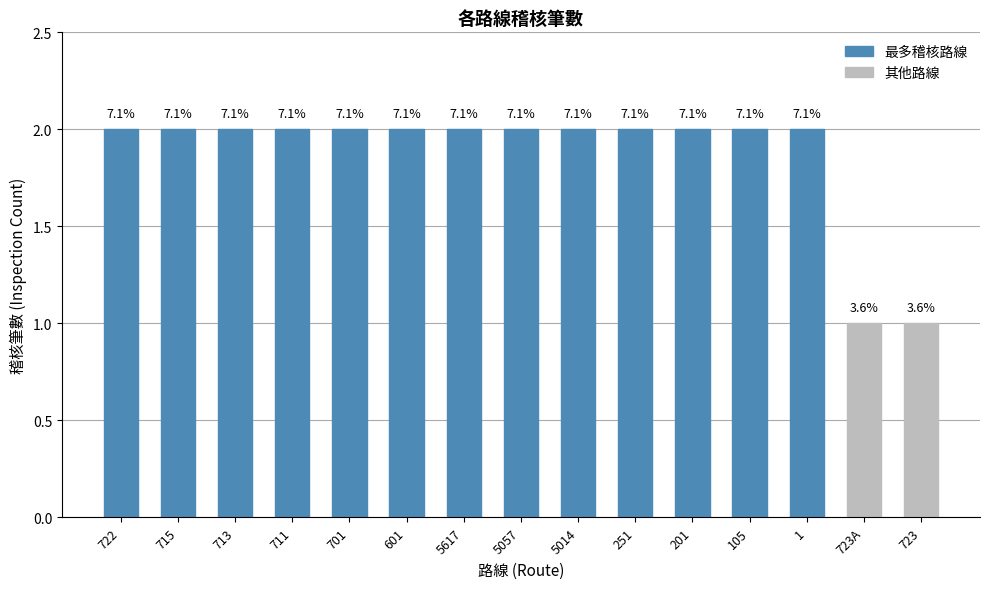

Does the chart contain any negative values?

No